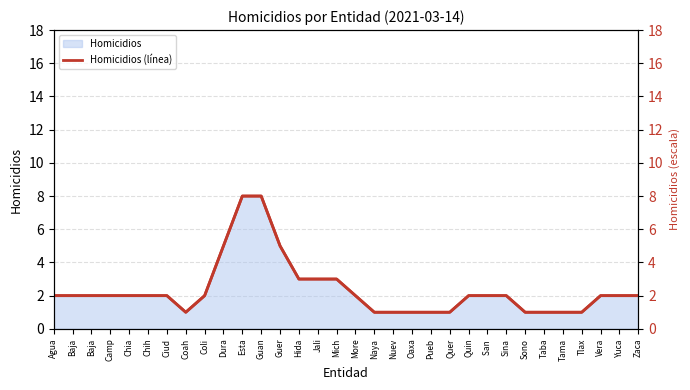

What is the minimum value shown in the chart?

1